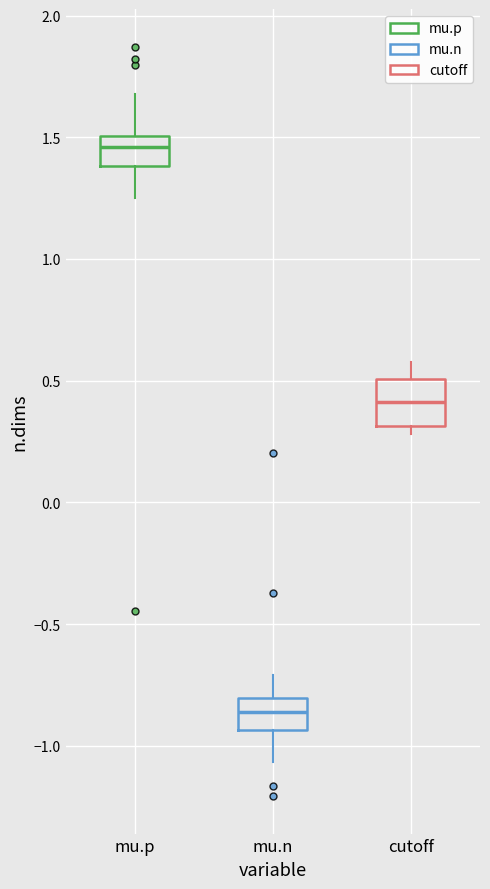

Which box is the tallest, from its lower edge to its upper edge?

cutoff